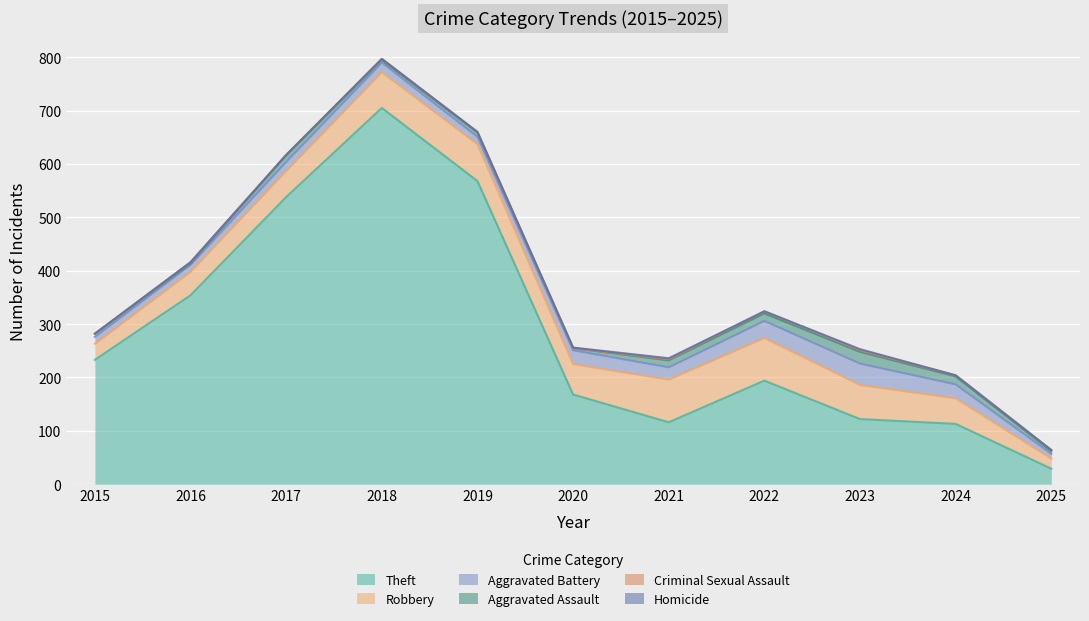

At how many categories does at least one series exceed 311?

4